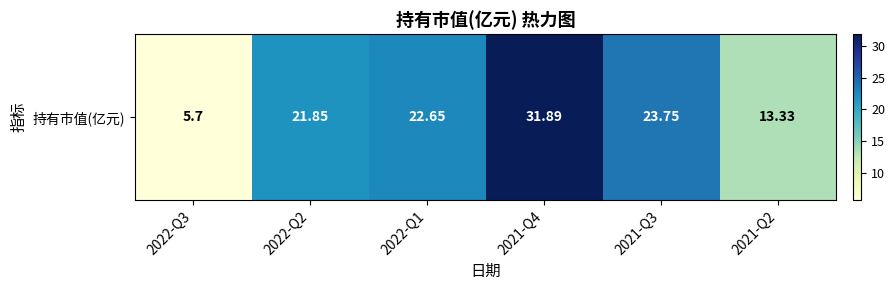

Is it true that the value at 2021-Q3 is 4.9?

False